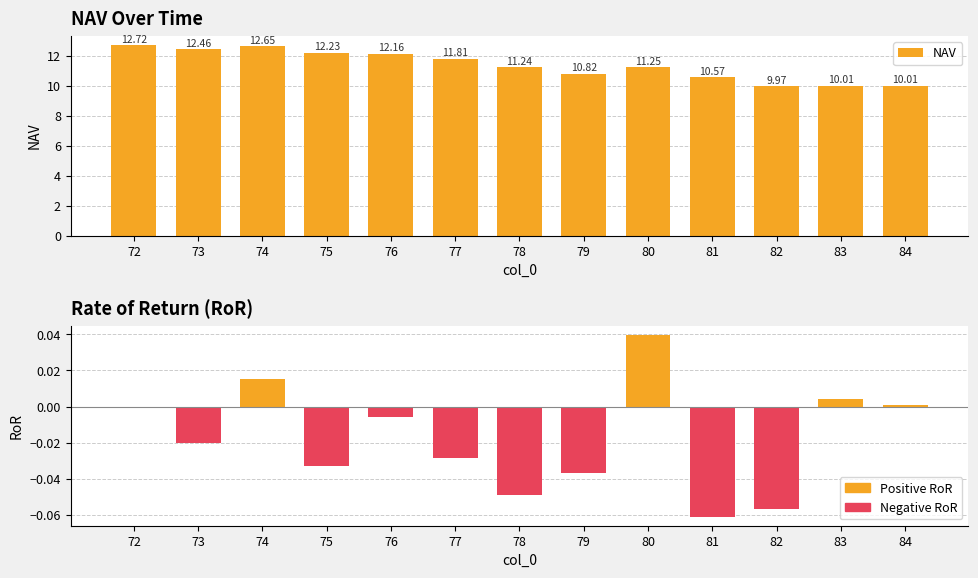

Between 80 and 76, which is larger?

76